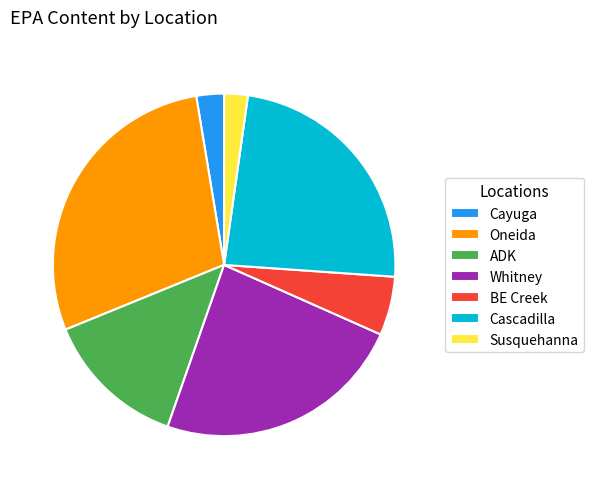

To the nearest percent, what is the average slice percentage?

14%